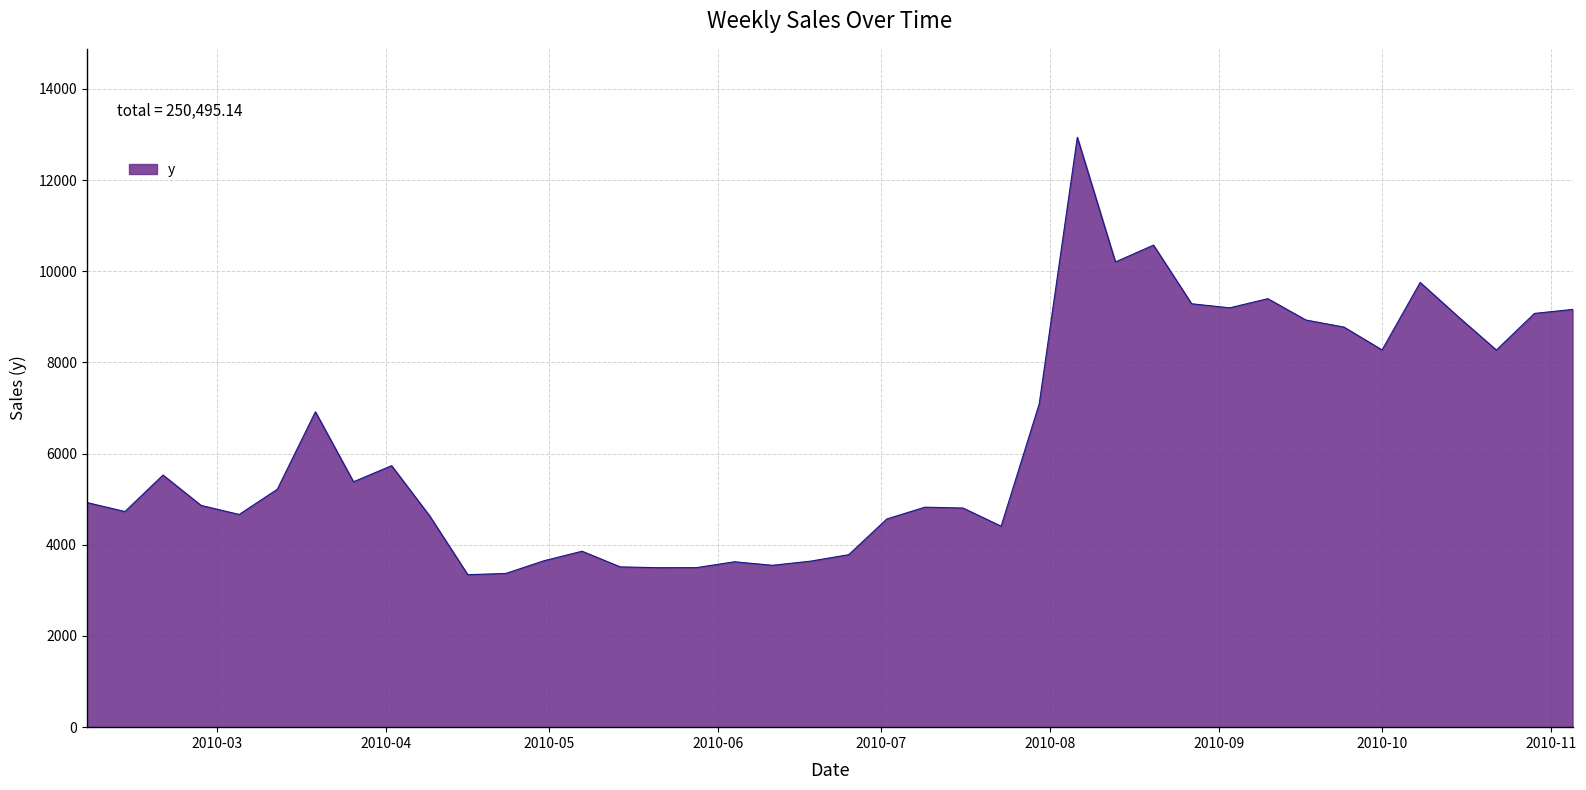

What is the sum of all values?

250495.1